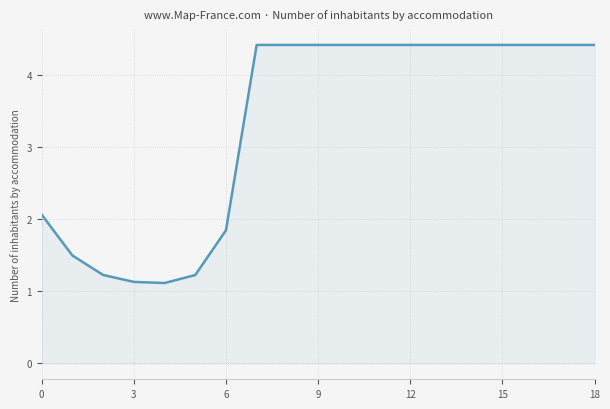

What is the greatest value displayed?

4.4